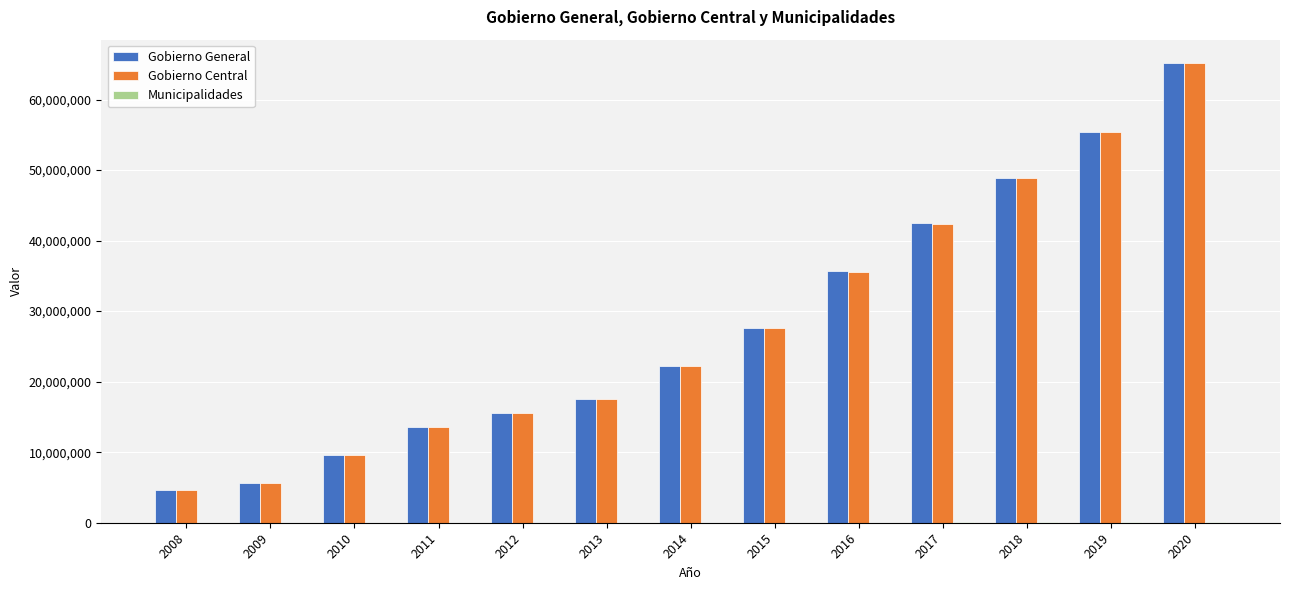

True or false: Gobierno Central has a value of 7933368 at 2011.

False